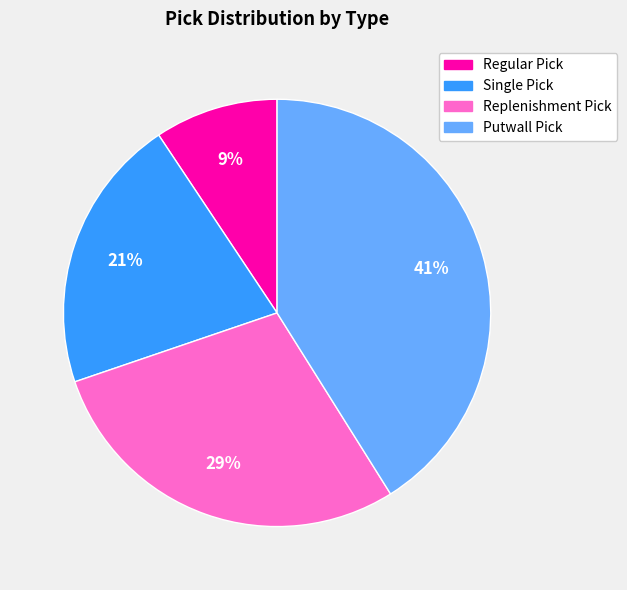

What is the smallest slice in the pie chart?

Regular Pick